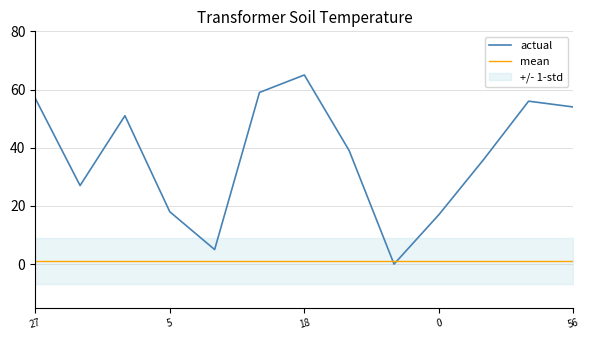

What is the maximum value for actual?

65